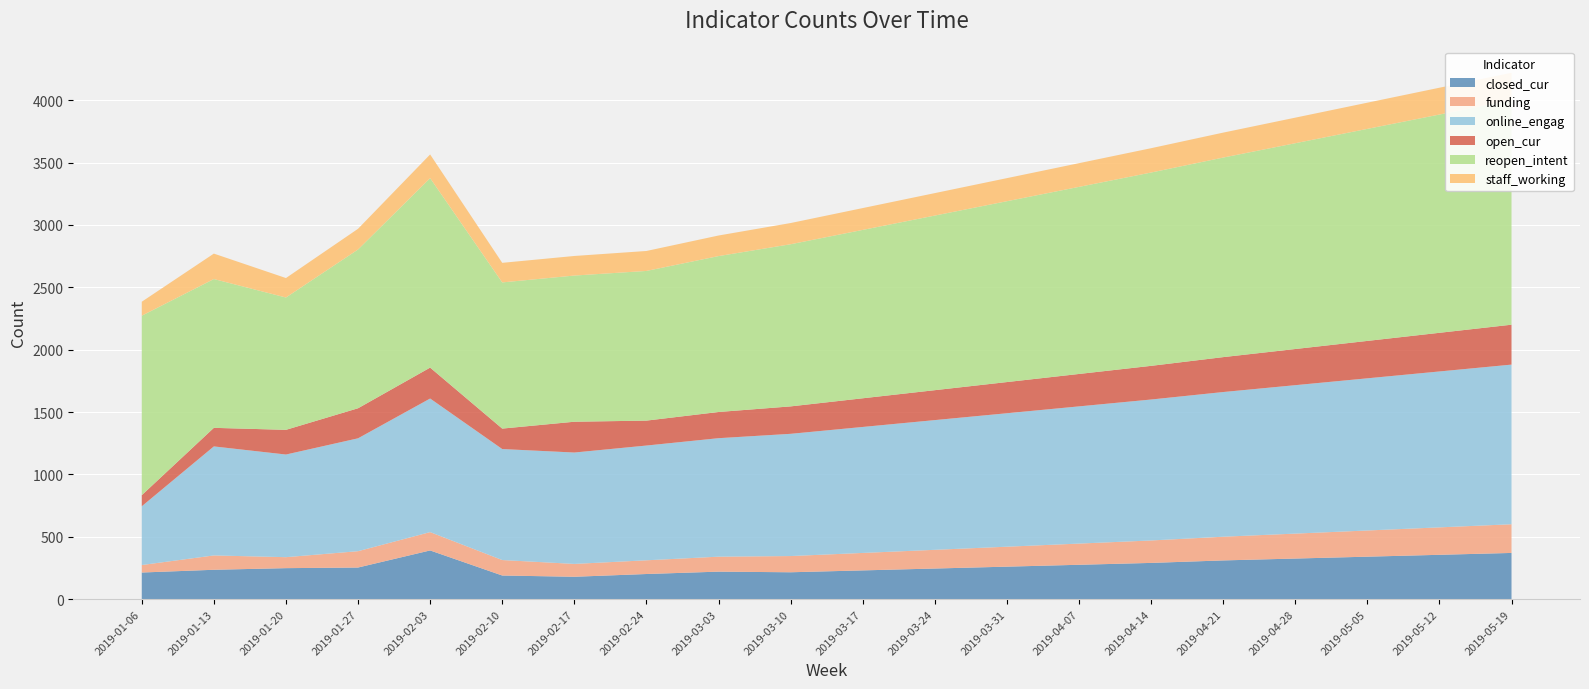

Reading right to left, what are all the values shown in this chart?

closed_cur: 370	355	340	325	310	290	275	260	245	230	215	220	201	179	189	390	253	248	235	213
funding: 230	220	210	200	190	180	170	160	150	140	130	120	110	103	124	147	131	88	115	60
online_engag: 1280	1250	1220	1190	1160	1130	1100	1070	1040	1010	980	950	920	893	890	1071	905	823	874	471
open_cur: 320	310	300	290	280	270	260	250	240	230	220	210	200	247	164	248	241	198	149	89
reopen_intent: 1800	1750	1700	1650	1600	1550	1500	1450	1400	1350	1300	1250	1200	1172	1172	1519	1273	1061	1193	1439
staff_working: 220	215	210	205	200	195	190	185	180	175	170	165	160	157	157	190	166	156	204	112